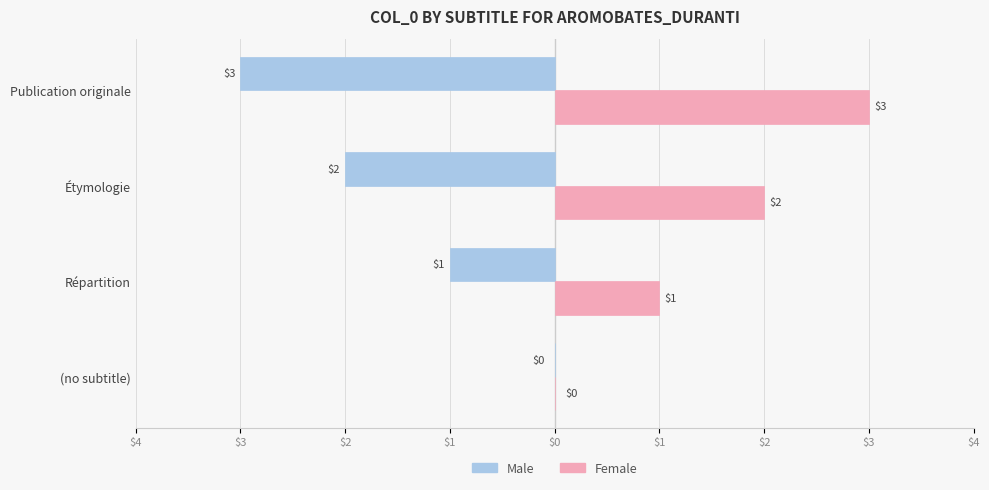

Reading left to right, list all the values displayed in this chart.

Male: 0	-1	-2	-3
Female: 0	1	2	3